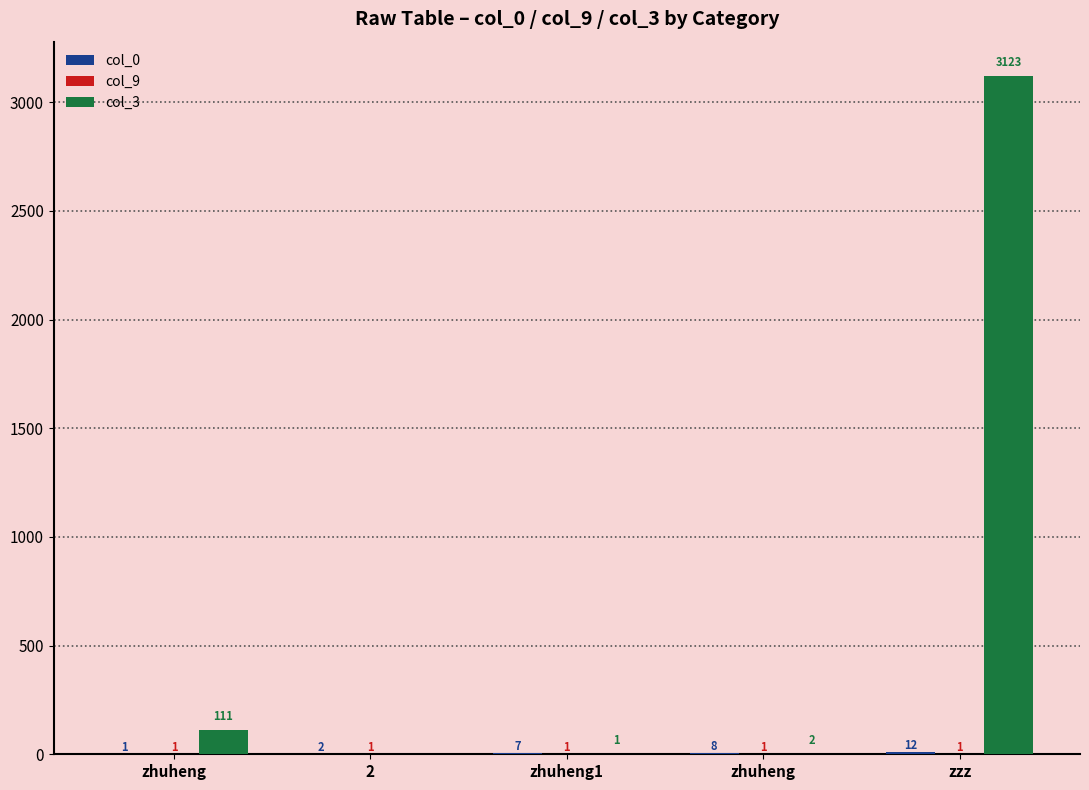

What is the label of the 2nd bar from the left?

2